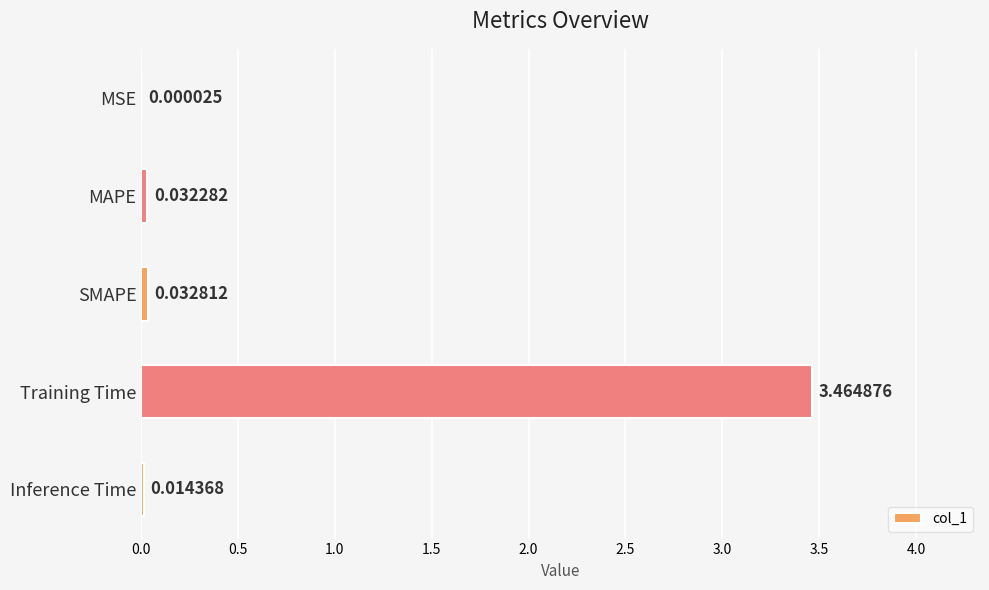

At which label is the value closest to 1?

SMAPE